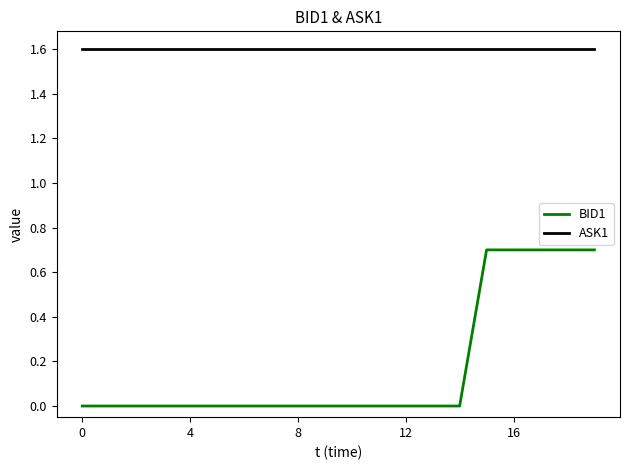

True or false: ASK1 and BID1 intersect in this chart.

False